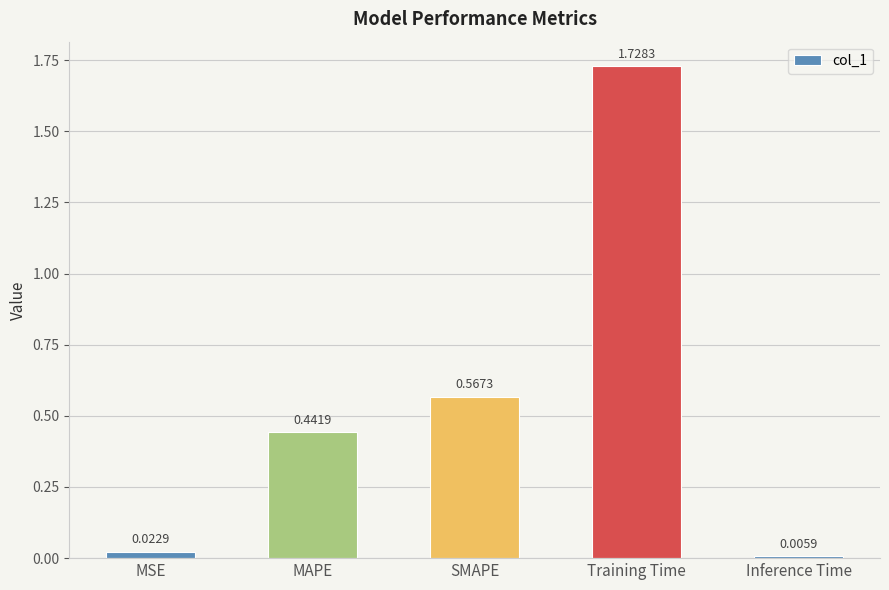

Which has a higher value, Training Time or Inference Time?

Training Time